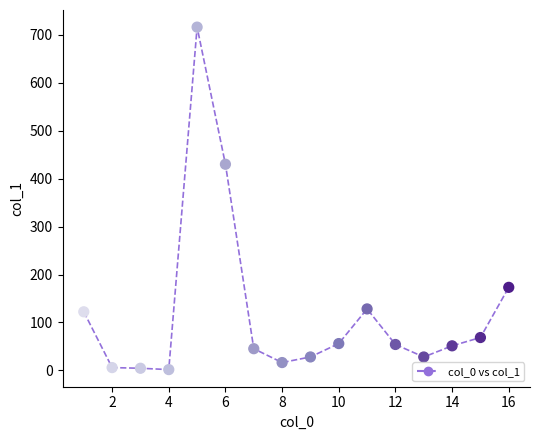

What is the range of Y values (max minus min)?

714.5